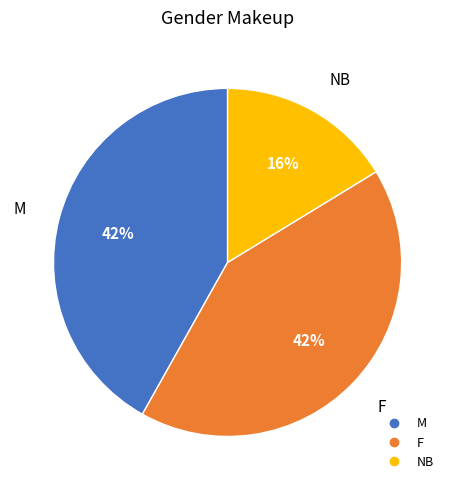

Does M account for over 50% of the chart?

No